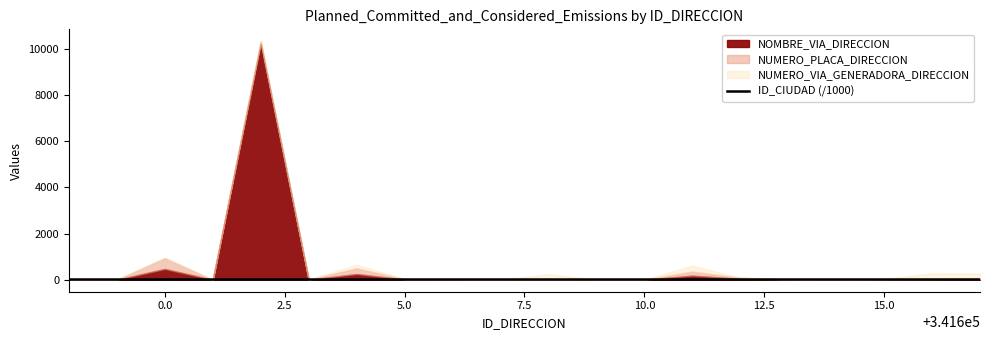

Rank the categories by NUMERO_VIA_GENERADORA_DIRECCION value from highest to lowest.

341611, 341616, 341608, 341617, 341604, 341606, 341600, 341605, 341615, 341598, 341599, 341601, 341602, 341603, 341607, 341609, 341610, 341612, 341613, 341614